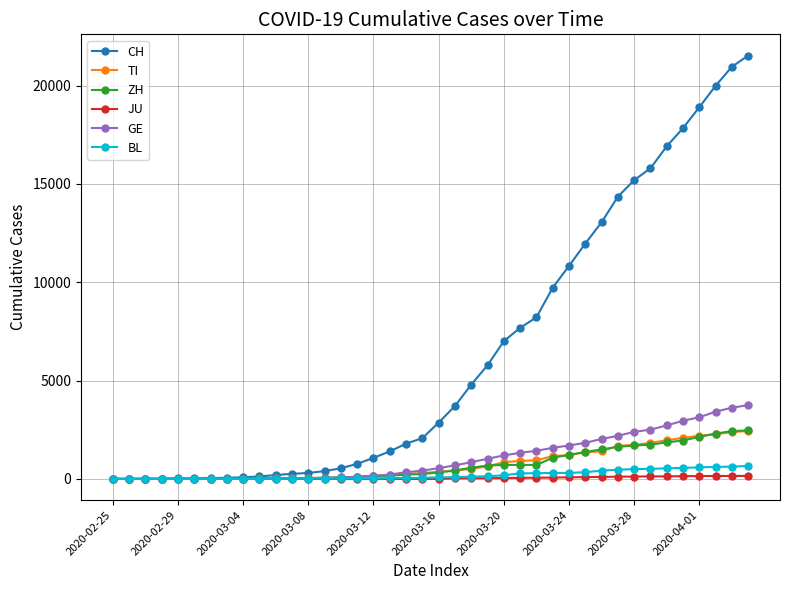

How many values in the TI series are below 368?

20